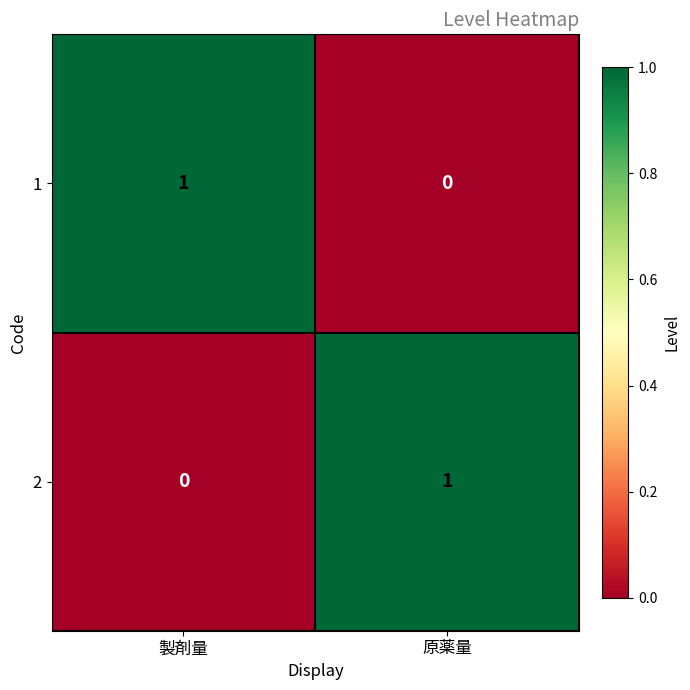

What is the difference between the highest and lowest values at 原薬量?

1